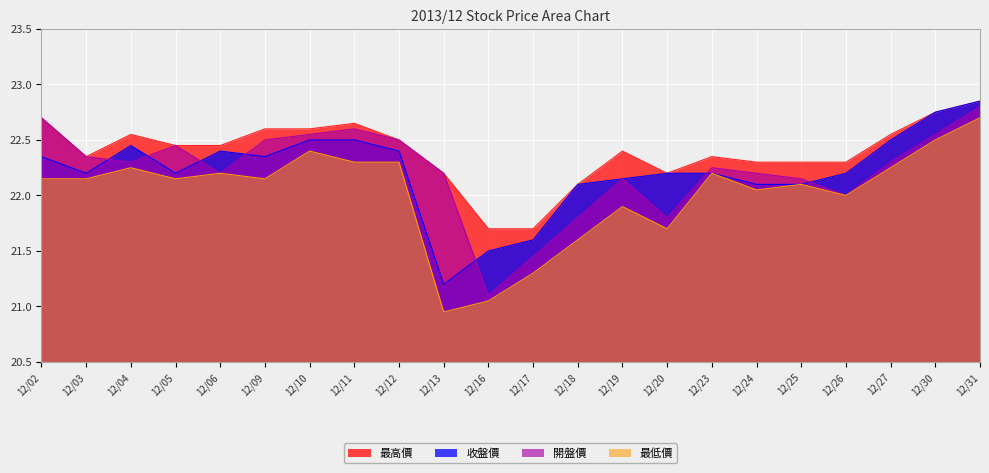

True or false: 開盤價 has a value of 22.5 at 12/12.

True